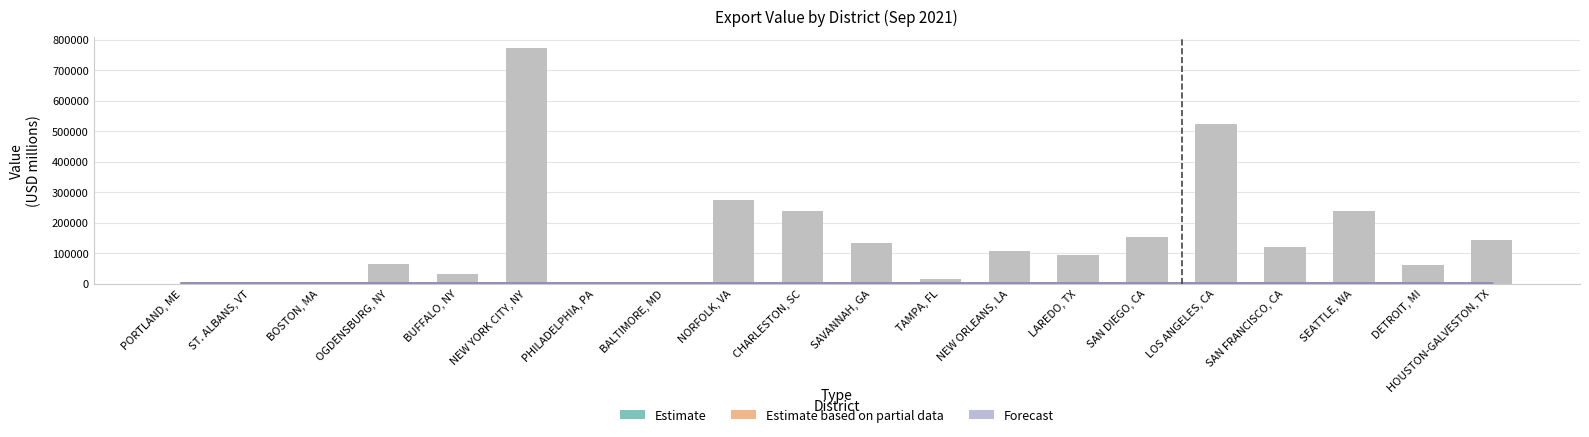

Is the value of Forecast at SAVANNAH, GA greater than the value of Estimate based on partial data at PHILADELPHIA, PA?

Yes